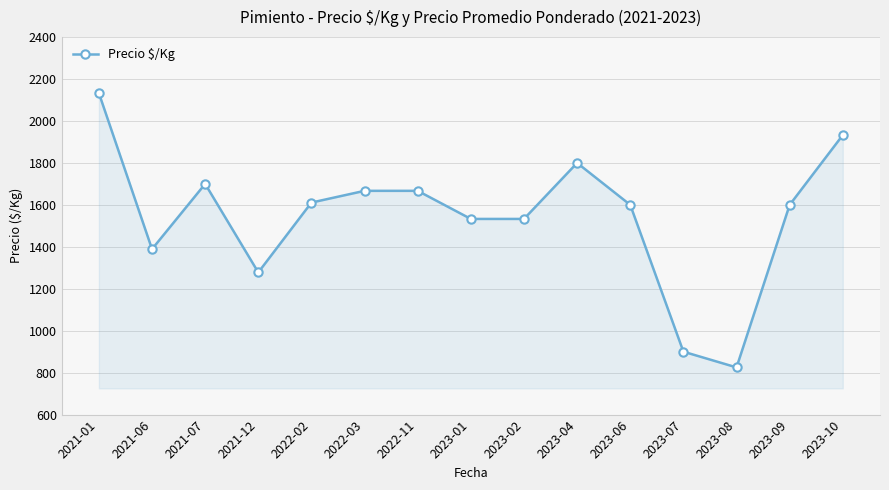

Is it true that the value at 2023-09 is 2605?

False